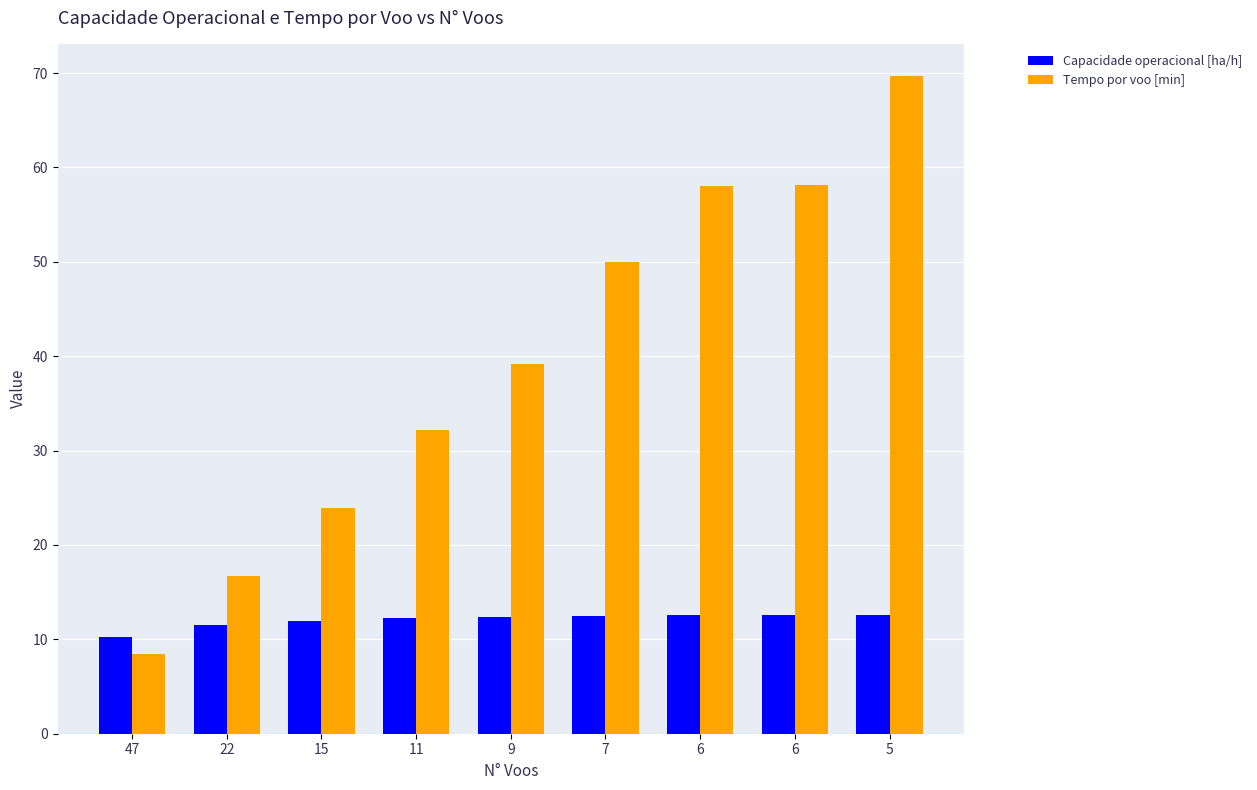

Read the Capacidade operacional [ha/h] value at 7.

12.5